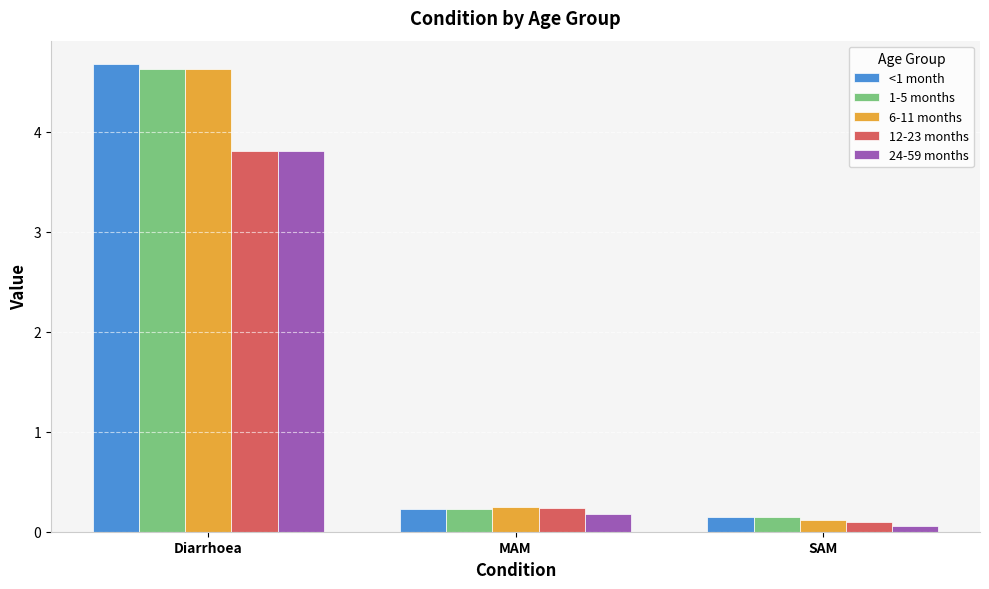

What is the sum of the <1 month values at Diarrhoea and SAM?

4.8